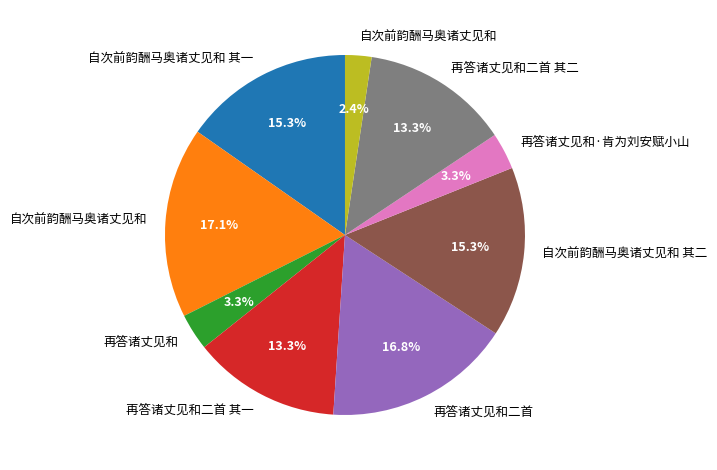

Is there any slice that represents more than half of the pie?

No